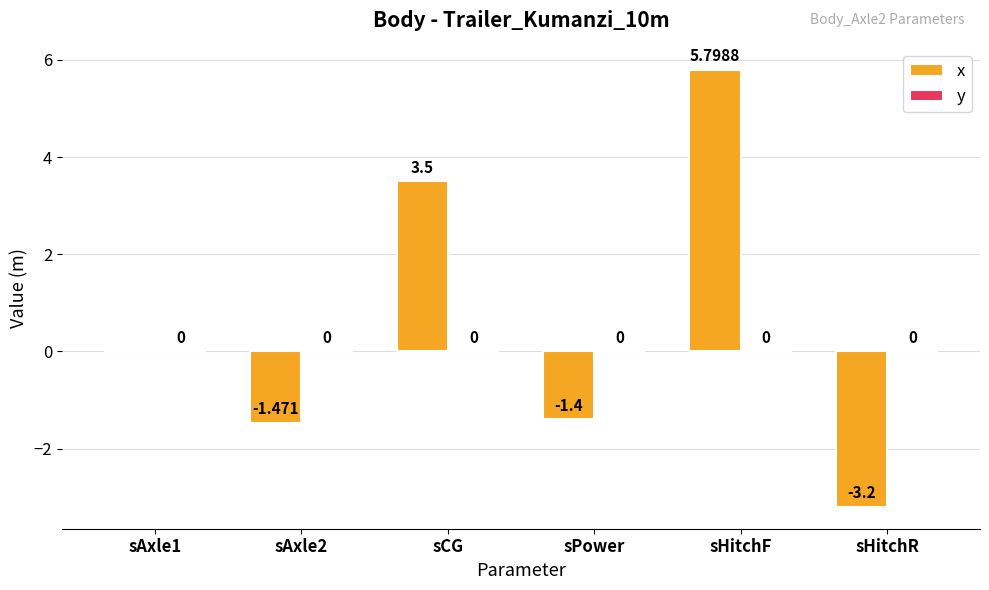

At which category does the chart reach its peak across all series?

sHitchF